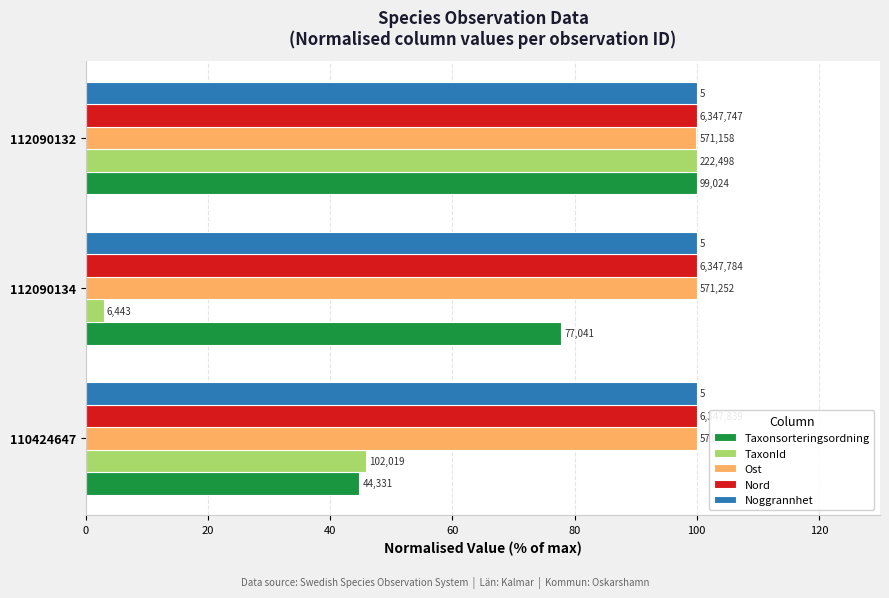

What is the value of the Ost bar at the 1st from the left?

100.0